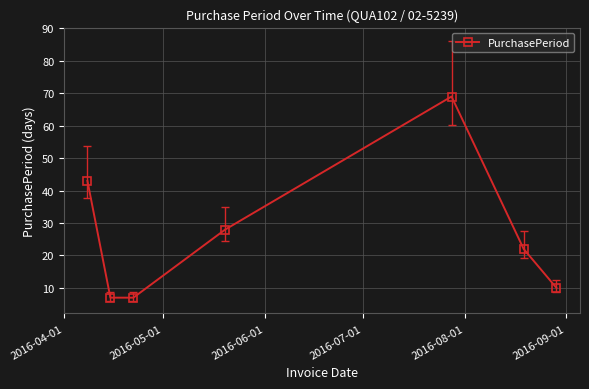

What is the smallest value displayed?

7